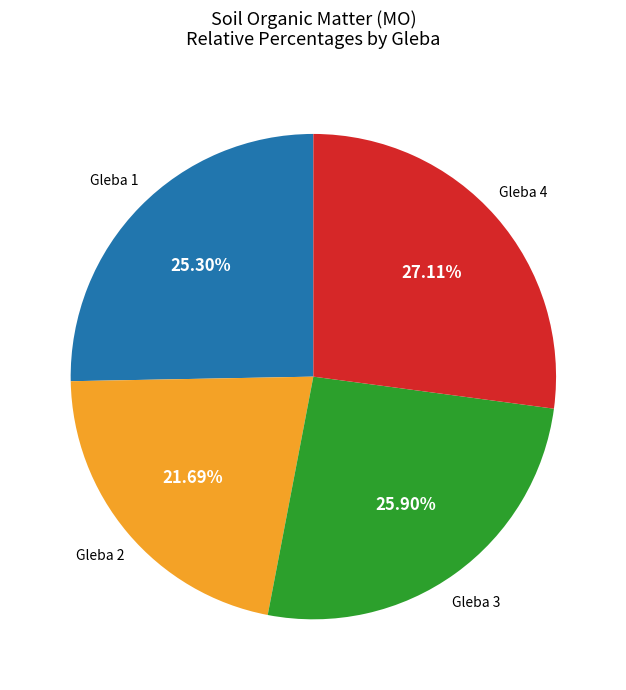

Does any single category account for the majority?

No